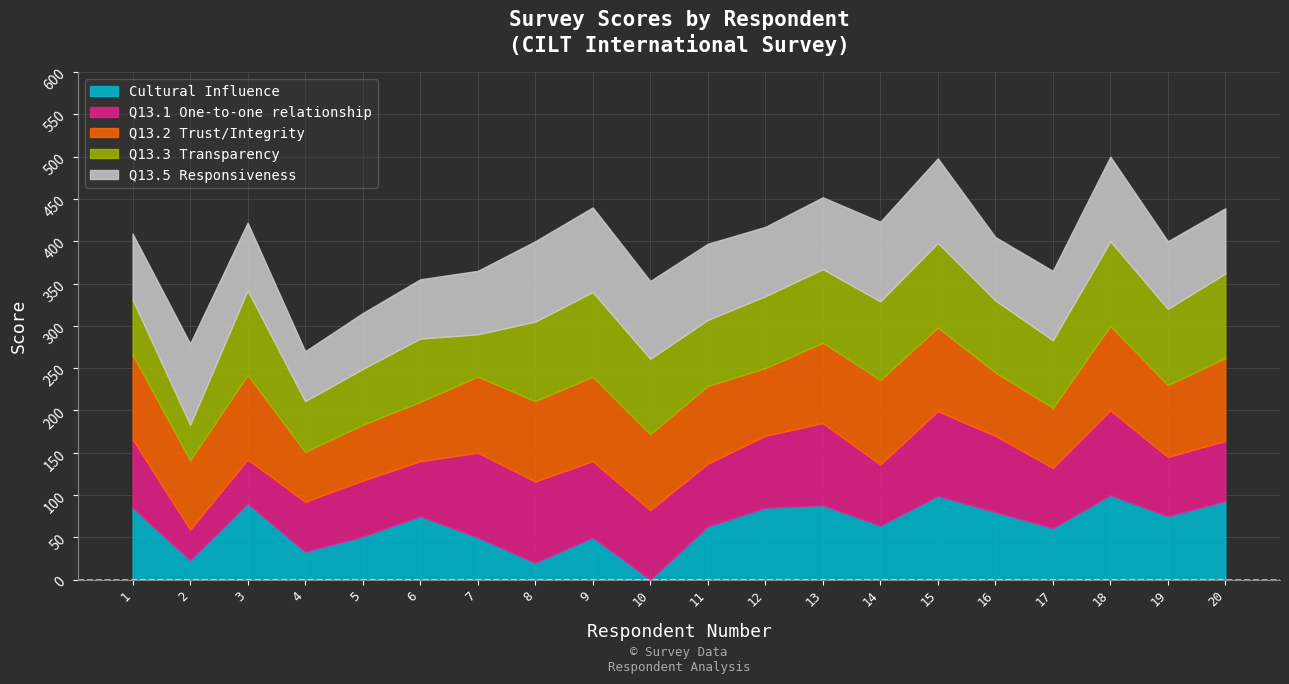

Between which two adjacent categories do Q13.1 One-to-one relationship and Q13.3 Transparency first intersect?

1 and 2